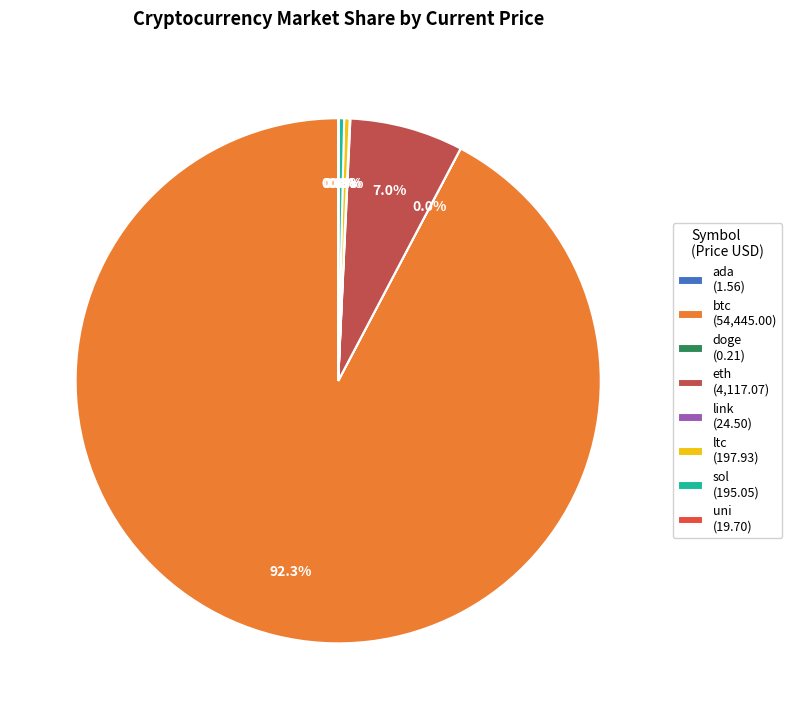

How much of the chart is everything except ltc?

99.7%